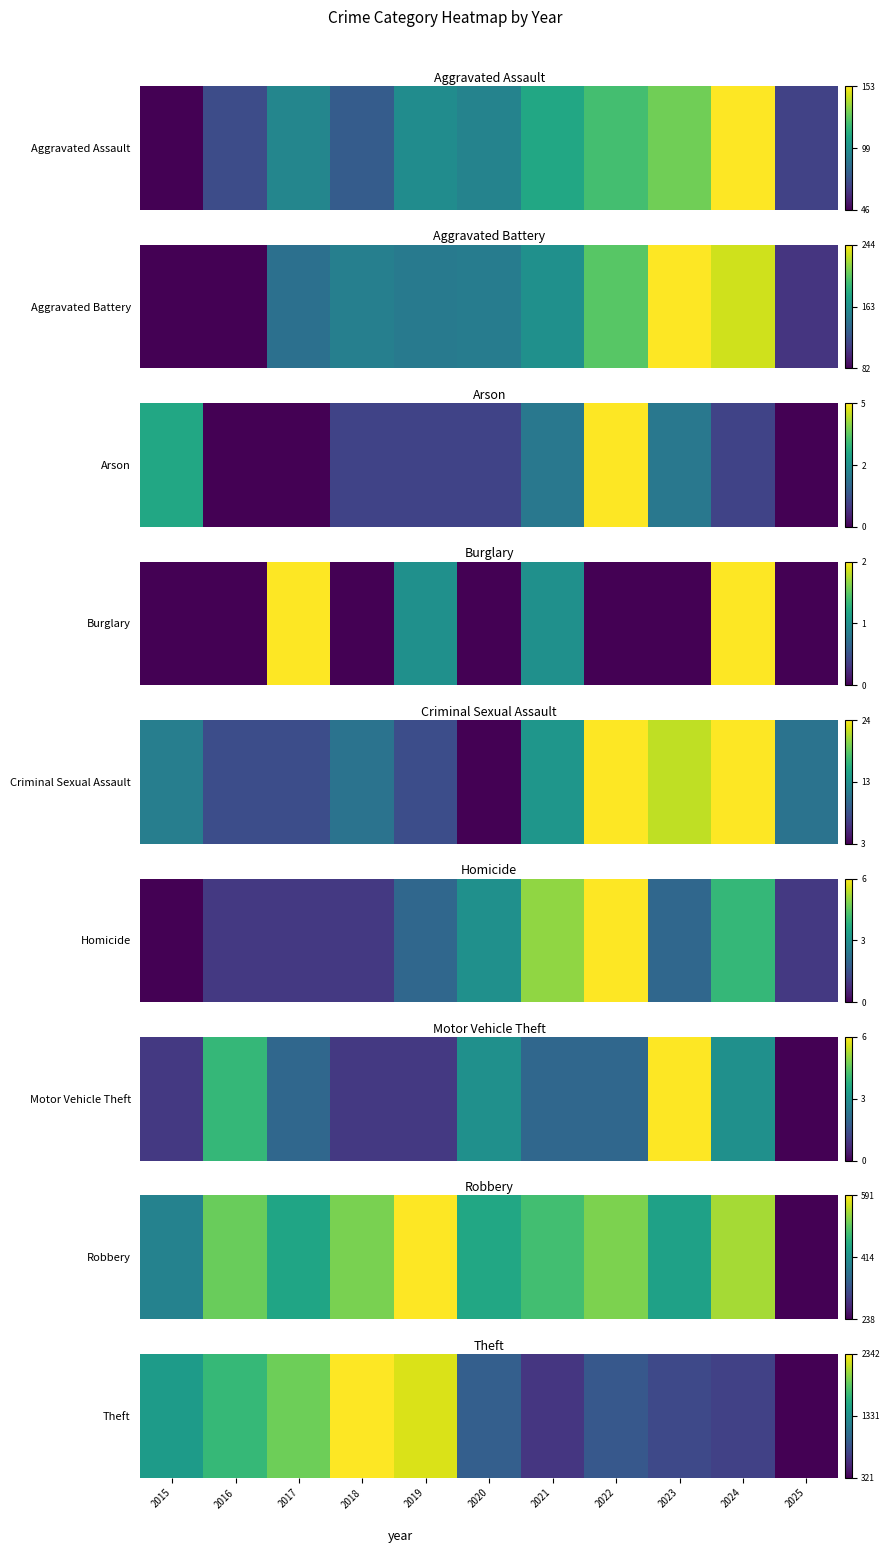

What is the approximate value at 2017?

0.8